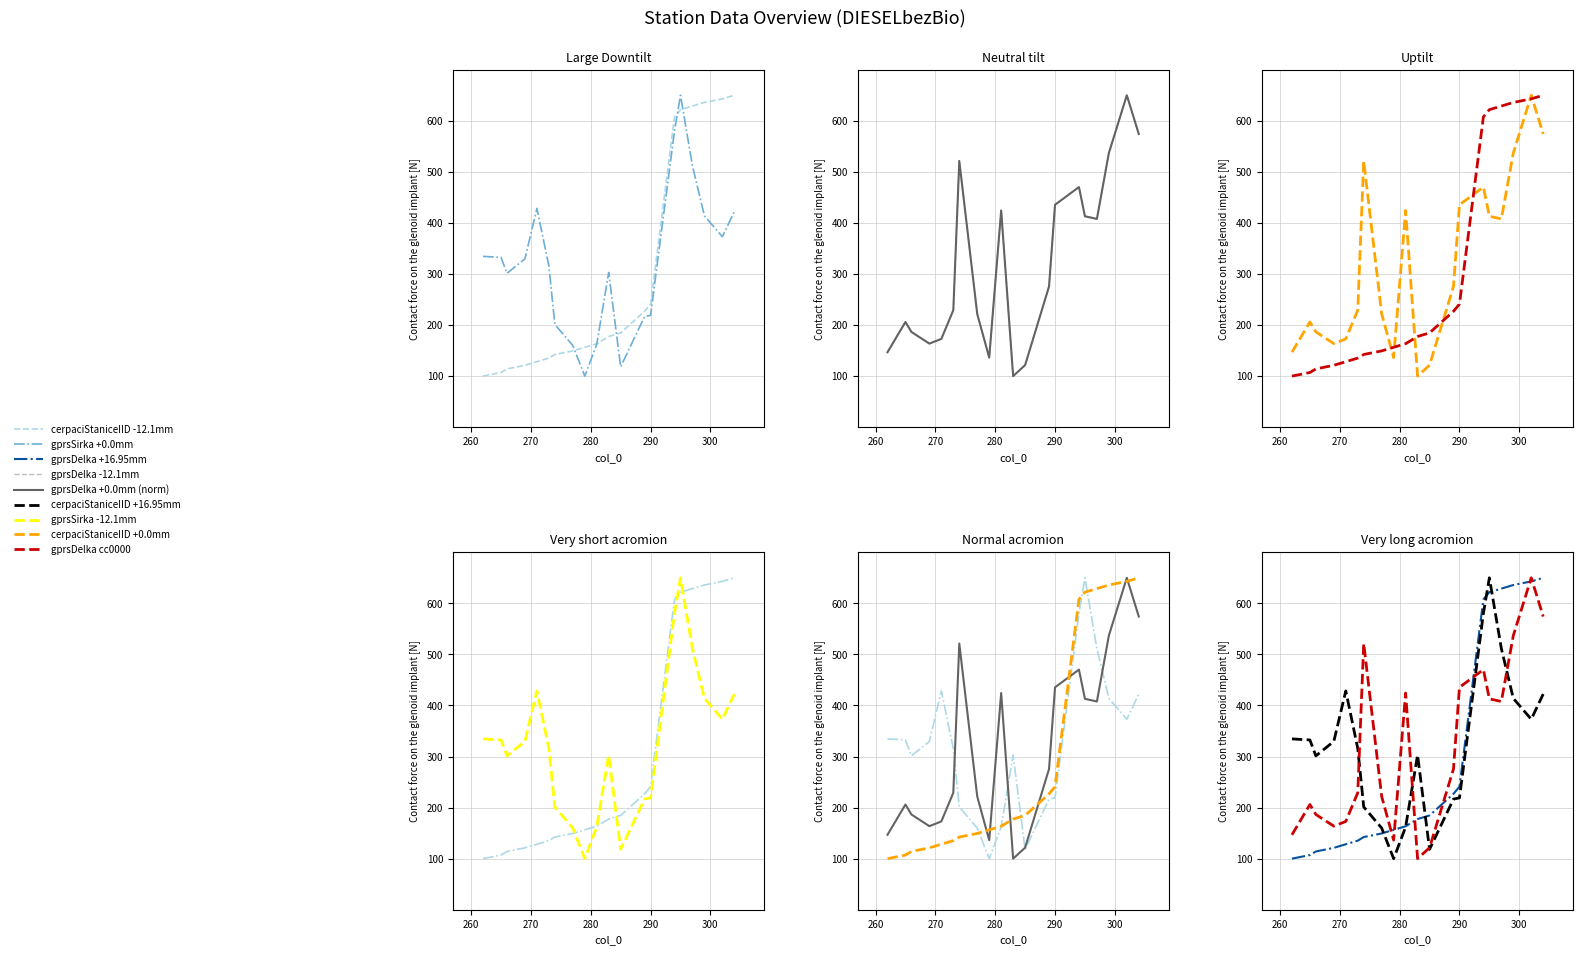

What is the value of the gprsSirka point at the 19th from the left?

373.0